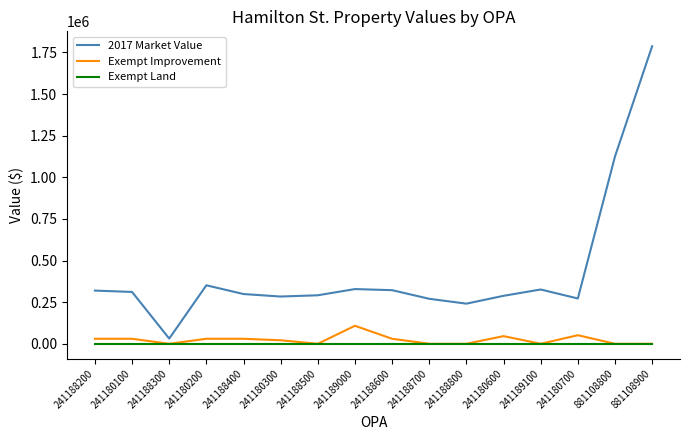

Which series has the widest spread of values?

2017 Market Value